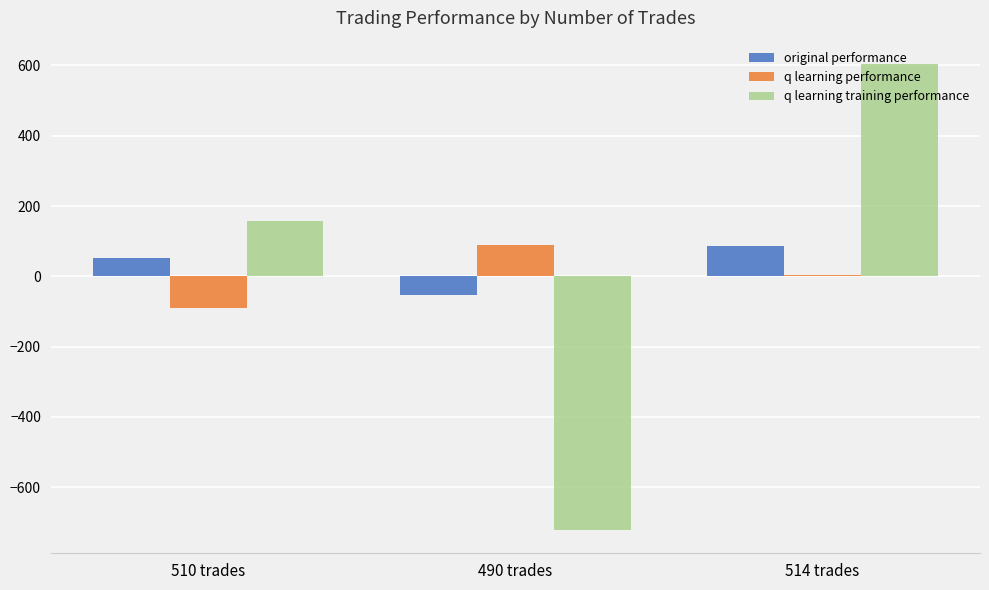

What is the label of the 3rd bar from the right?

510 trades